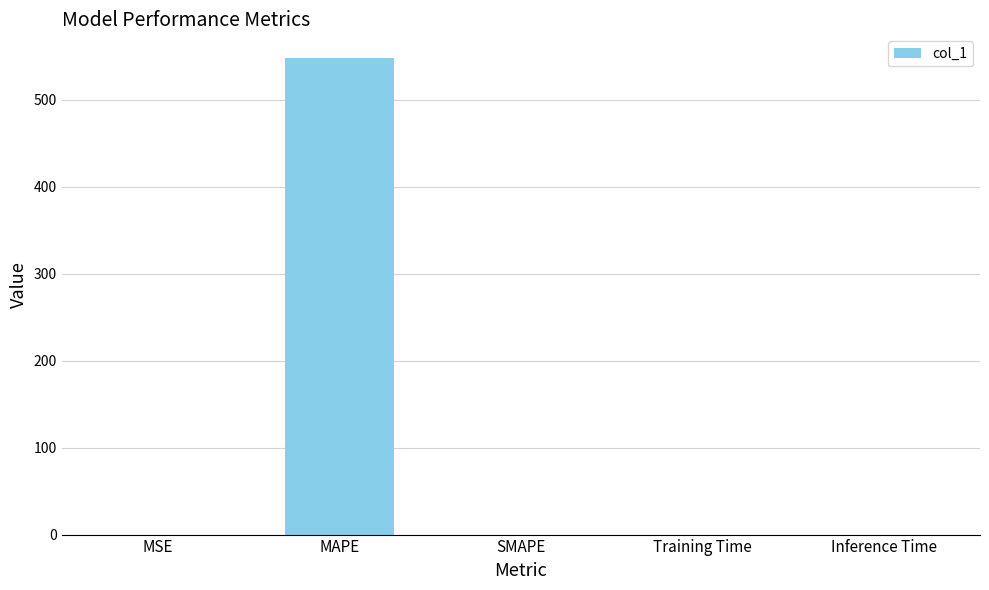

What is the sum of all values?

548.0